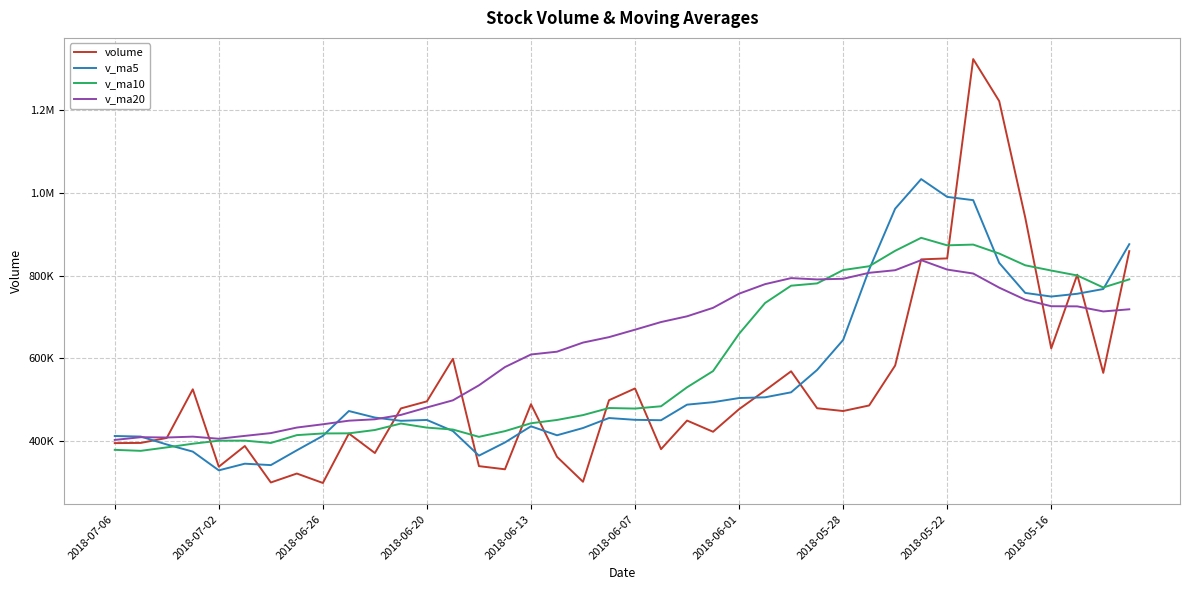

Is this an area chart (filled region under the line)?

No